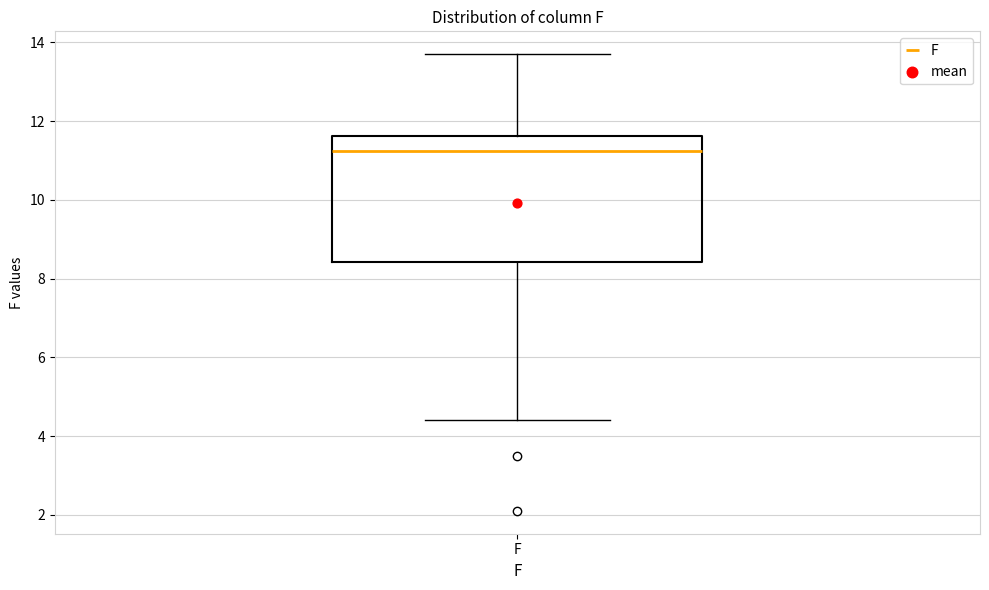

Transcribe this box plot: give where the median line is, the range the box spans, and where the two whiskers end, as read against the y-axis. The values are not printed on the chart, so give them approximately, as read against the axis.

median 11.2, box 8.4 to 11.6, whiskers 4.4 to 13.8